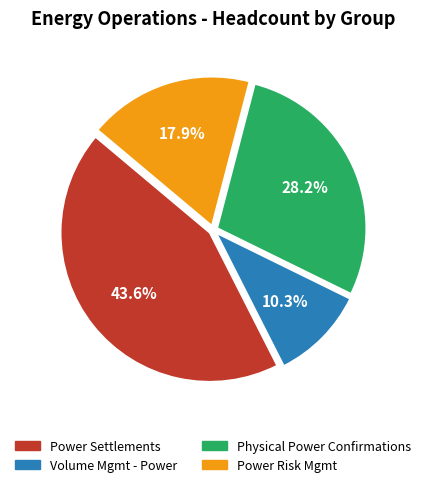

Rank the categories by value from highest to lowest.

Power Settlements, Physical Power Confirmations, Power Risk Mgmt, Volume Mgmt - Power